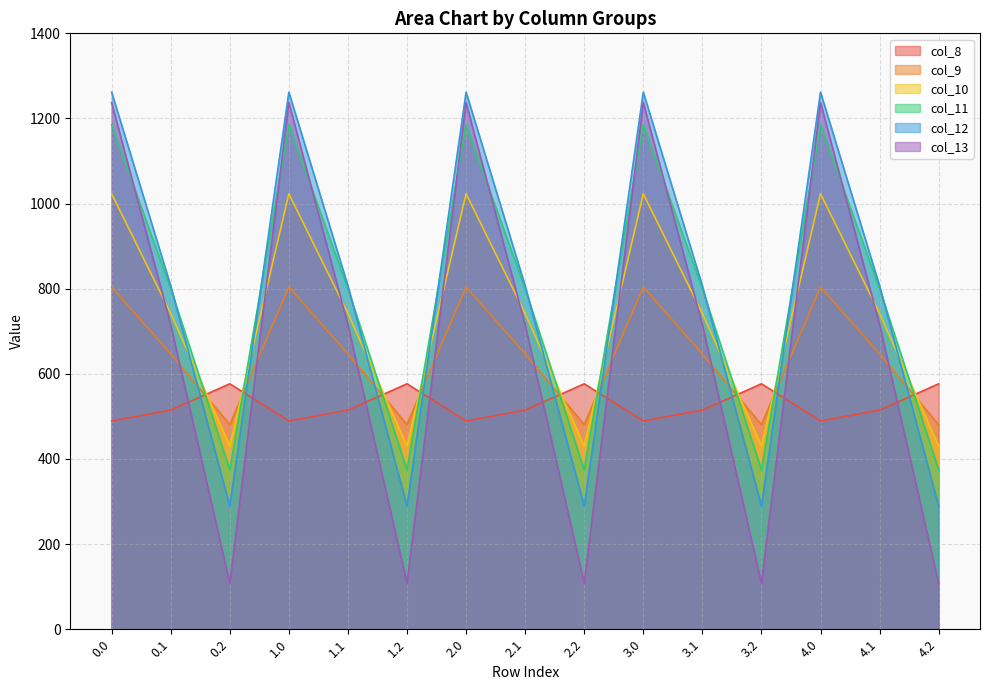

Where is the first local minimum for col_10?

0.2